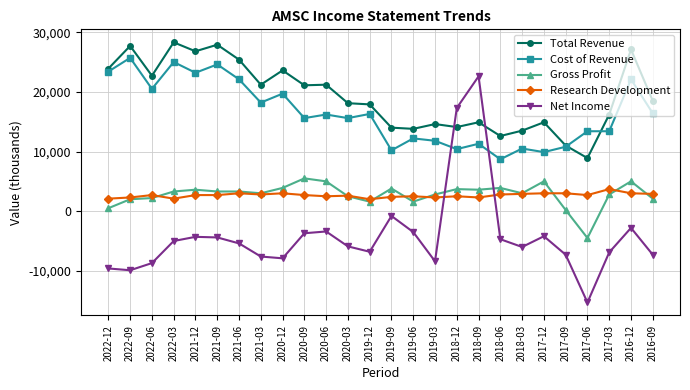

True or false: Gross Profit has more than 1 points higher than both neighbors.

True